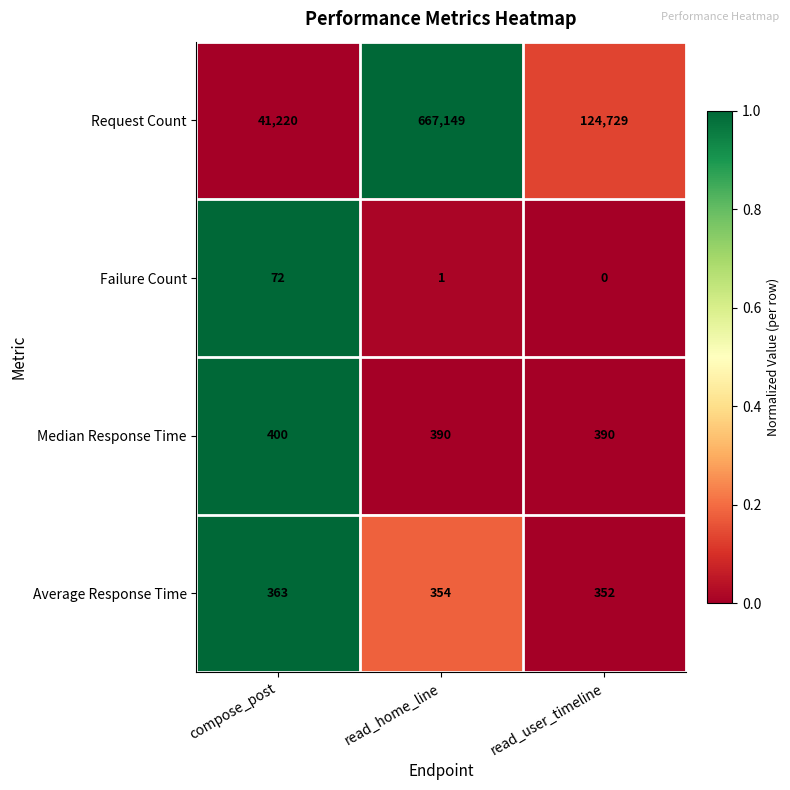

The Average Response Time series shows 363 at compose_post. True or false?

True